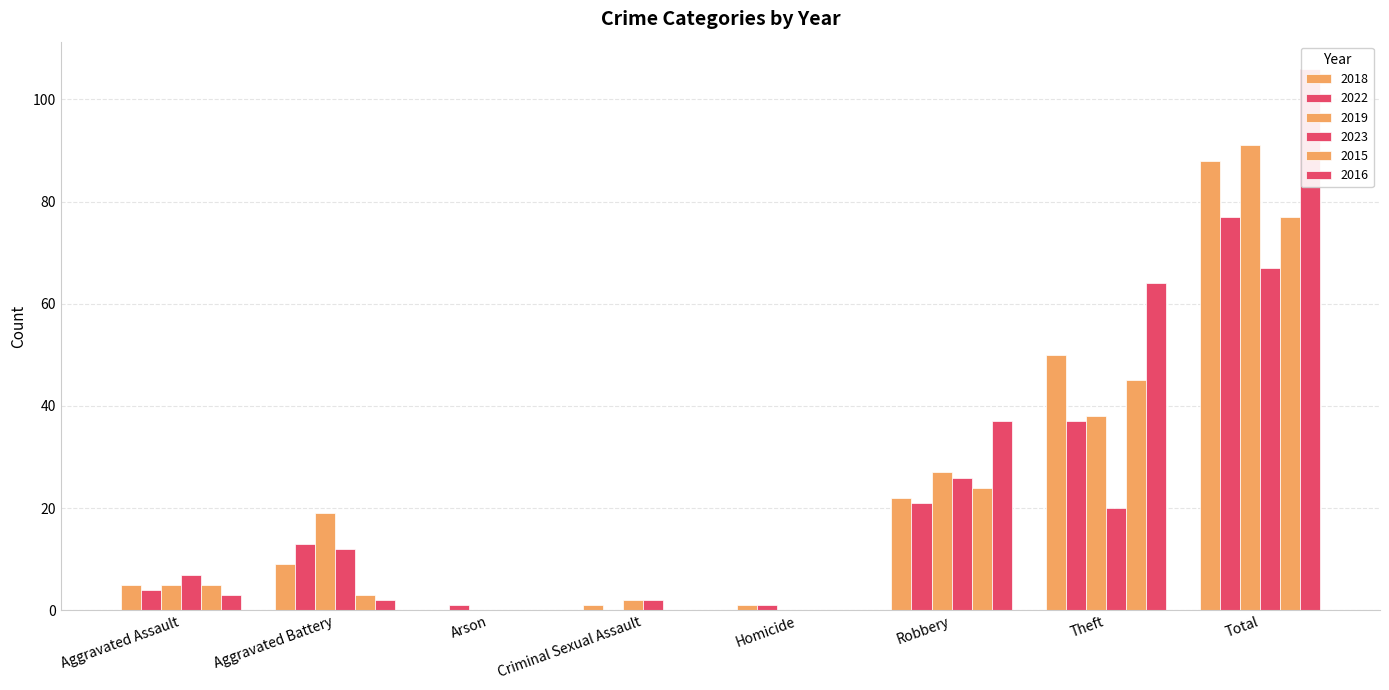

Reading left to right, transcribe all the data shown in this chart.

2018: Aggravated Assault=5	Aggravated Battery=9	Arson=0	Criminal Sexual Assault=1	Homicide=1	Robbery=22	Theft=50	Total=88
2022: Aggravated Assault=4	Aggravated Battery=13	Arson=1	Criminal Sexual Assault=0	Homicide=1	Robbery=21	Theft=37	Total=77
2019: Aggravated Assault=5	Aggravated Battery=19	Arson=0	Criminal Sexual Assault=2	Homicide=0	Robbery=27	Theft=38	Total=91
2023: Aggravated Assault=7	Aggravated Battery=12	Arson=0	Criminal Sexual Assault=2	Homicide=0	Robbery=26	Theft=20	Total=67
2015: Aggravated Assault=5	Aggravated Battery=3	Arson=0	Criminal Sexual Assault=0	Homicide=0	Robbery=24	Theft=45	Total=77
2016: Aggravated Assault=3	Aggravated Battery=2	Arson=0	Criminal Sexual Assault=0	Homicide=0	Robbery=37	Theft=64	Total=106